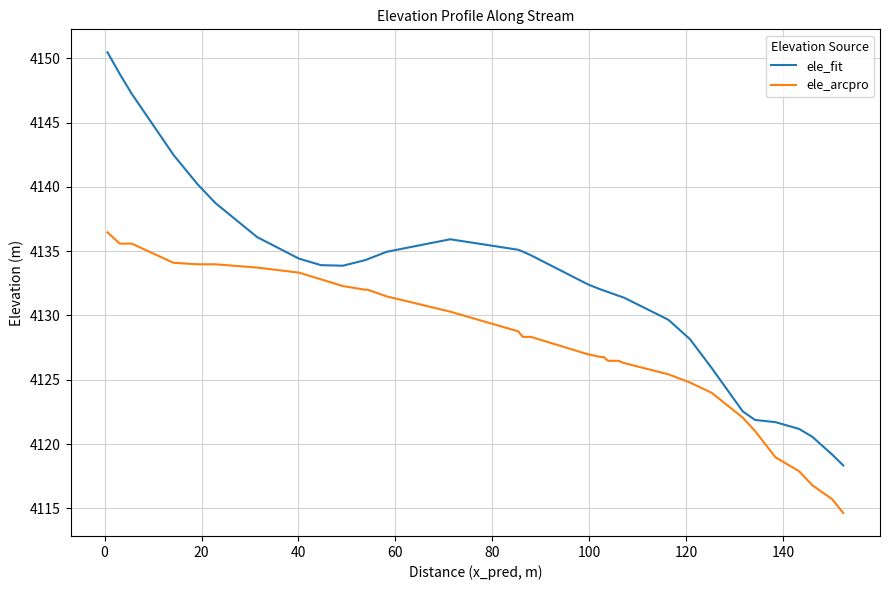

Which series has the widest spread of values?

ele_fit